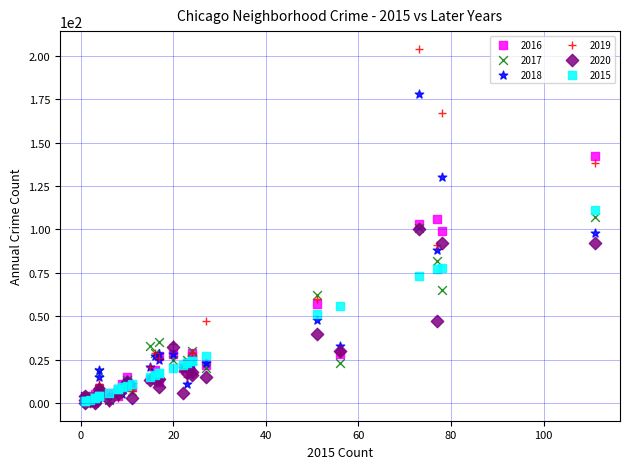

What are all the series names shown in the legend?

2016, 2017, 2018, 2019, 2020, 2015